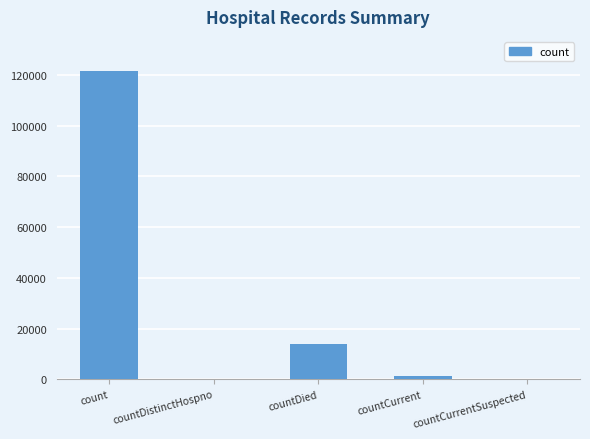

True or false: the data shows 0 at countCurrentSuspected.

True